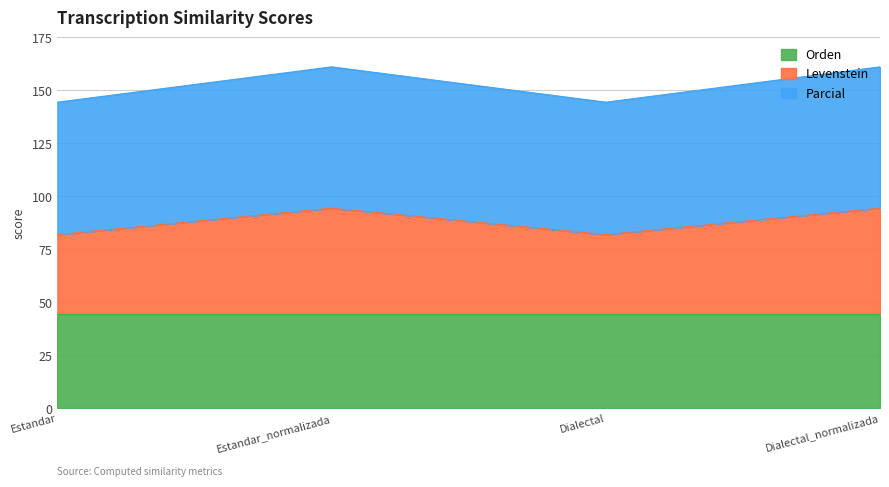

List the labels in order of Parcial value, smallest first.

Estandar, Dialectal, Estandar_normalizada, Dialectal_normalizada